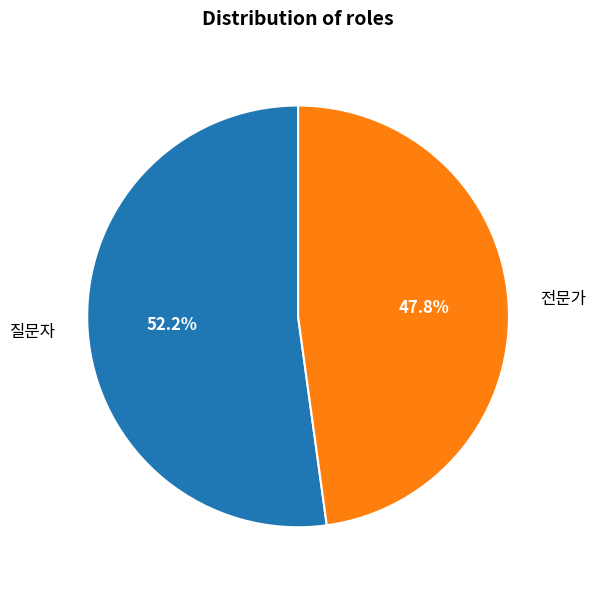

Is there a majority slice in this chart?

Yes